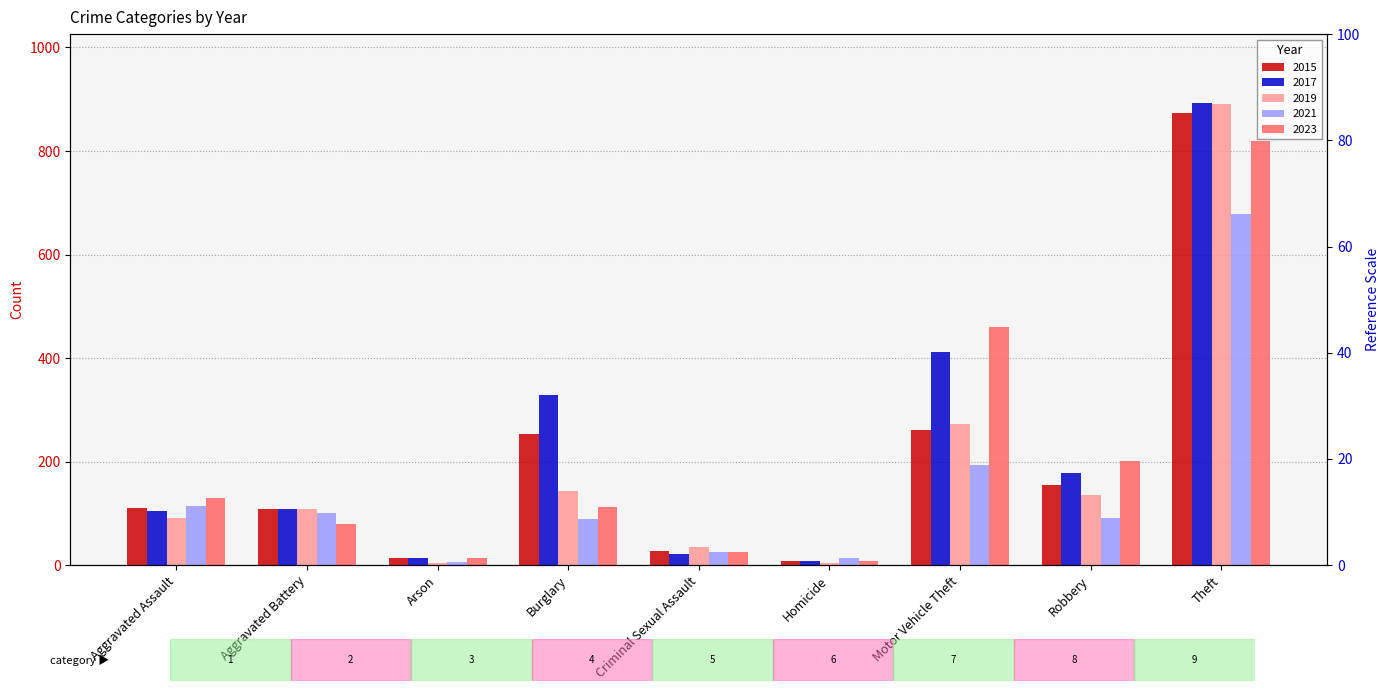

What is the greatest value displayed?

892